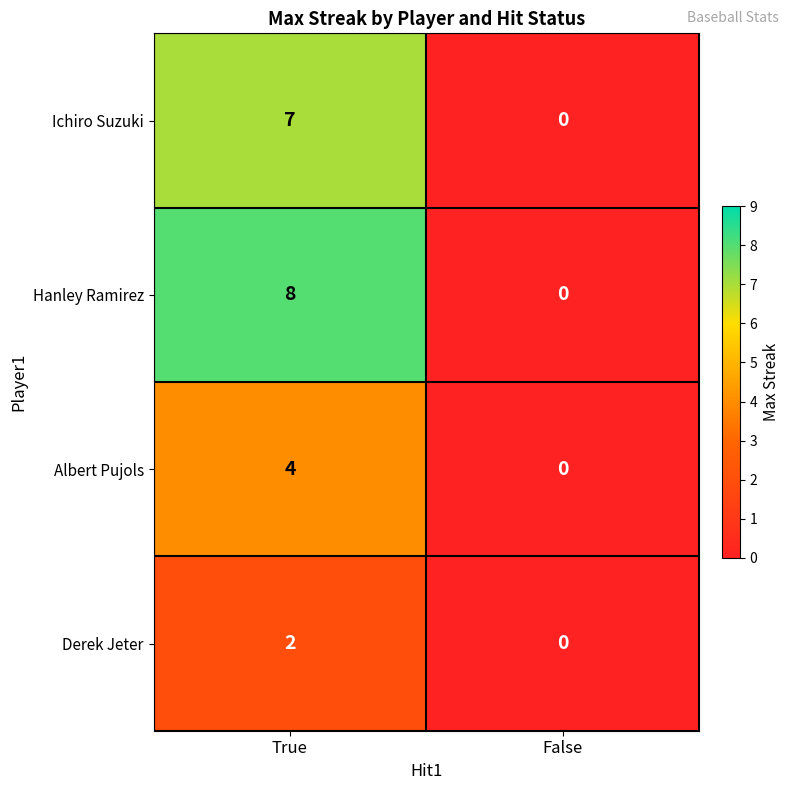

Which series changed the most between True and False?

Hanley Ramirez